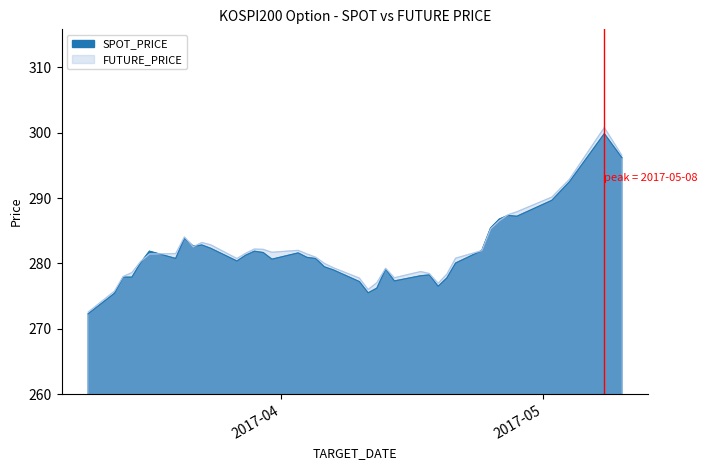

Rank the categories by SPOT_PRICE value from highest to lowest.

2017-05-08, 2017-05-10, 2017-05-04, 2017-05-02, 2017-04-27, 2017-04-28, 2017-04-26, 2017-04-25, 2017-03-21, 2017-03-23, 2017-03-22, 2017-03-24, 2017-04-24, 2017-03-17, 2017-03-29, 2017-03-30, 2017-04-03, 2017-03-28, 2017-04-04, 2017-03-20, 2017-04-05, 2017-03-31, 2017-03-27, 2017-03-16, 2017-04-21, 2017-04-06, 2017-04-13, 2017-04-07, 2017-04-18, 2017-04-17, 2017-03-14, 2017-03-15, 2017-04-20, 2017-04-14, 2017-04-10, 2017-04-19, 2017-04-12, 2017-04-11, 2017-03-13, 2017-03-10